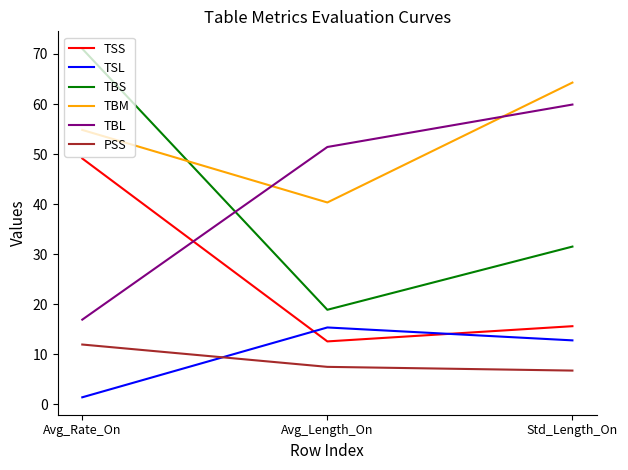

Reading left to right, list all the values displayed in this chart.

TSS: Avg_Rate_On=49.1	Avg_Length_On=12.5	Std_Length_On=15.6
TSL: Avg_Rate_On=1.4	Avg_Length_On=15.3	Std_Length_On=12.8
TBS: Avg_Rate_On=71.0	Avg_Length_On=18.9	Std_Length_On=31.5
TBM: Avg_Rate_On=54.8	Avg_Length_On=40.3	Std_Length_On=64.3
TBL: Avg_Rate_On=16.9	Avg_Length_On=51.4	Std_Length_On=59.9
PSS: Avg_Rate_On=11.9	Avg_Length_On=7.5	Std_Length_On=6.7